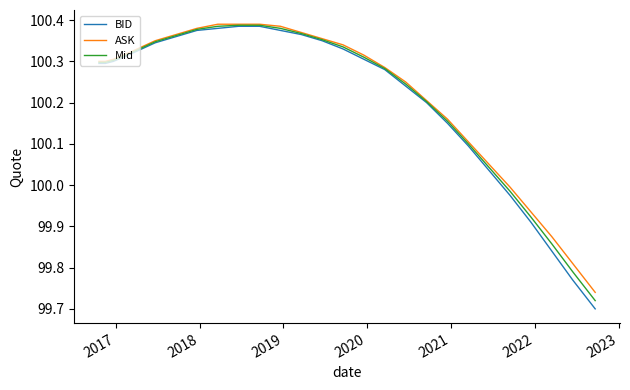

True or false: ASK and BID cross at least once.

False